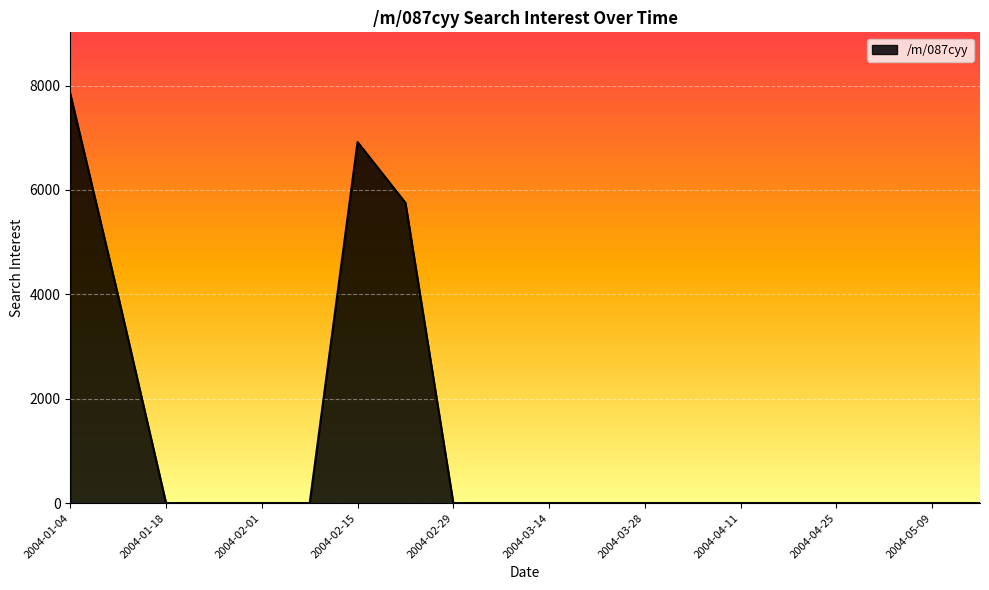

What is the maximum value shown in the chart?

7843.6